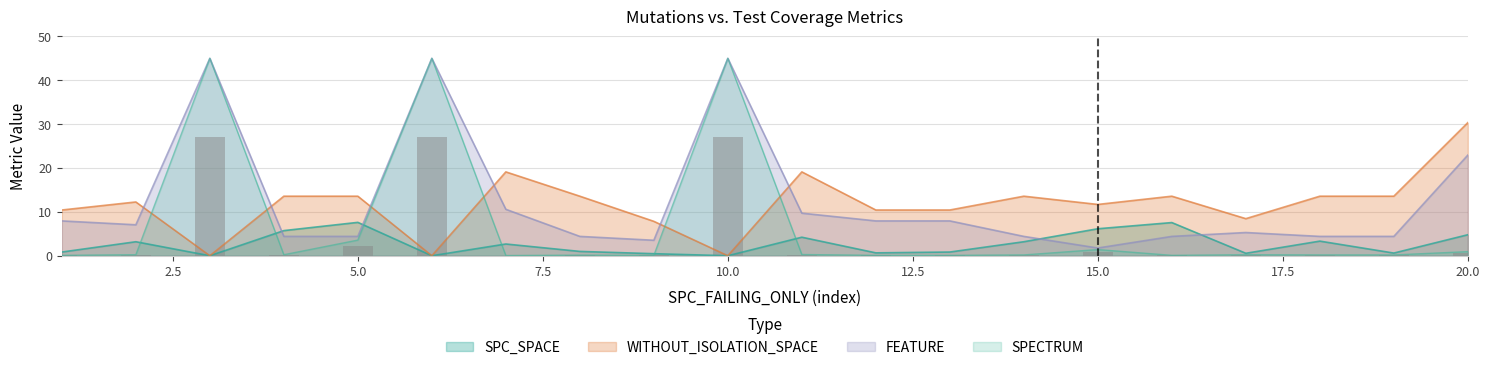

Which series has the widest spread of values?

SPECTRUM